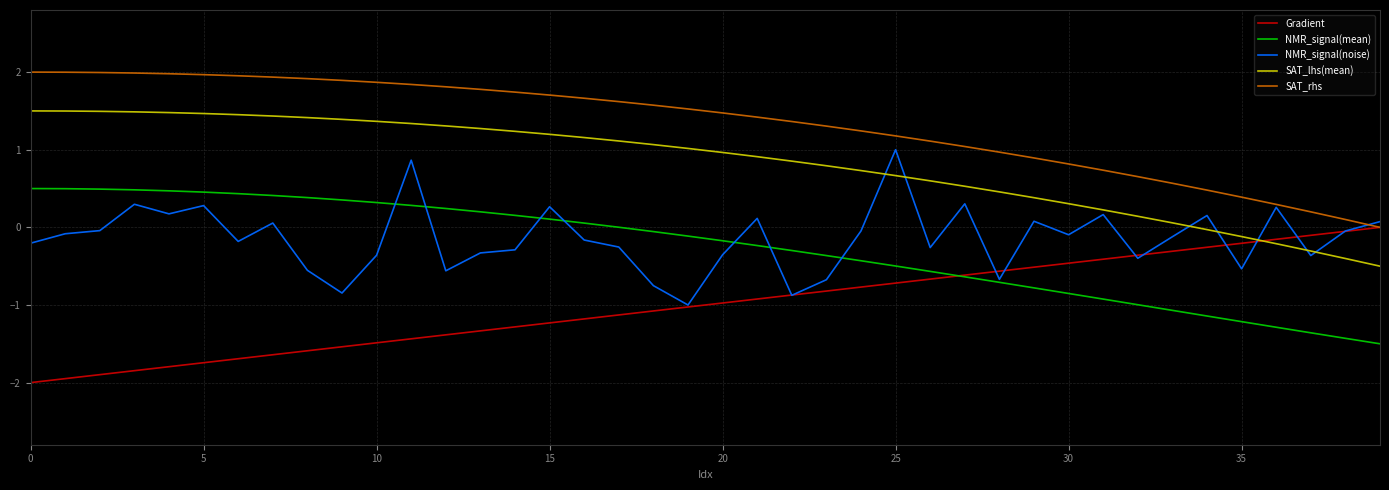

What is the maximum value for SAT_lhs(mean)?

1.5